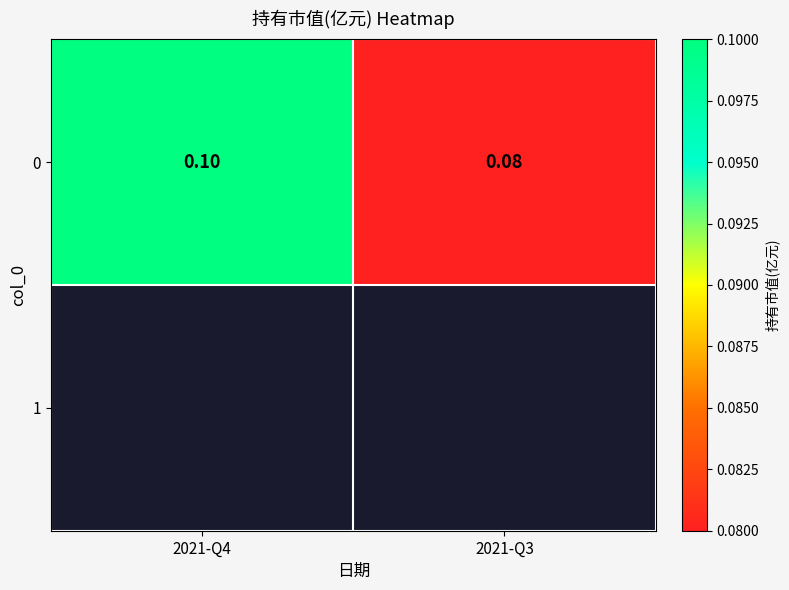

Count the values in the range 0 to 1.

2